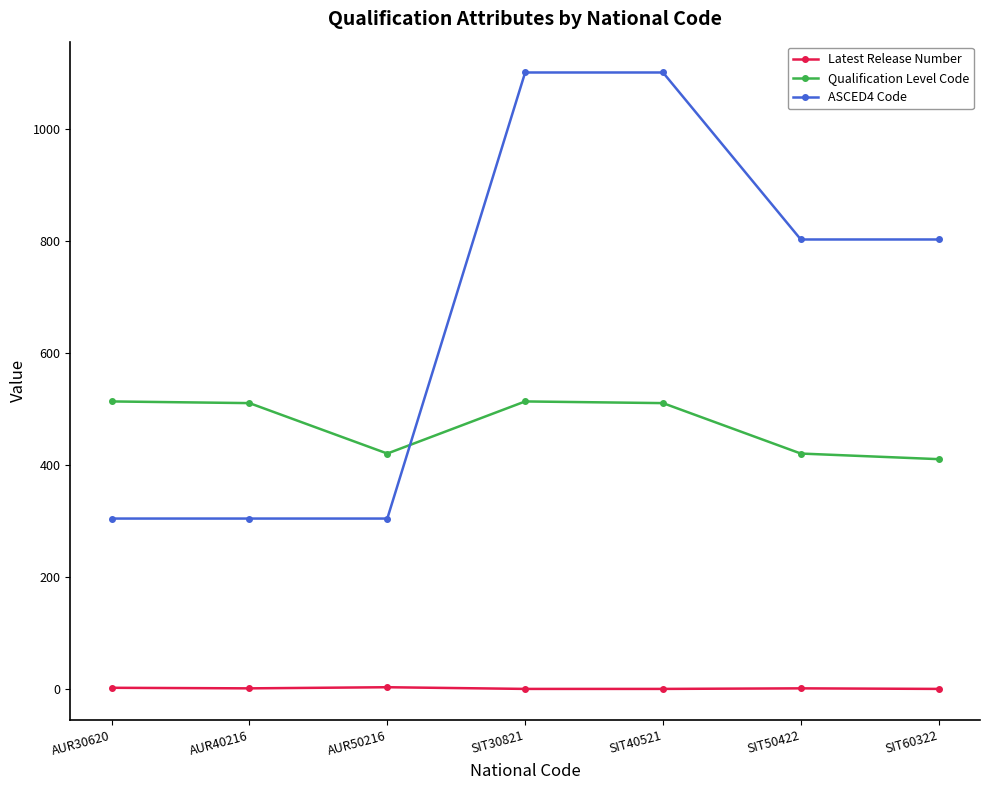

Which series has the widest spread of values?

ASCED4 Code